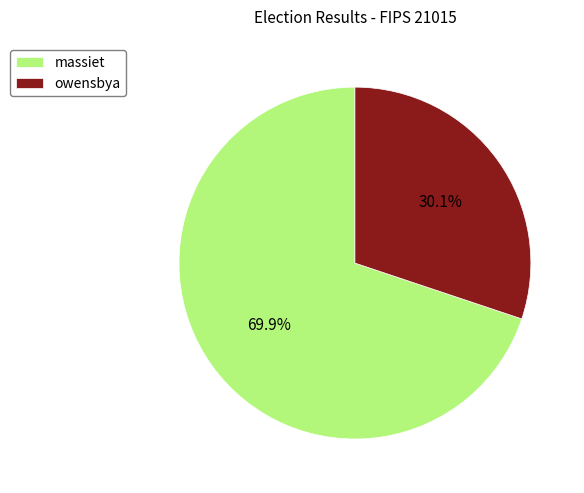

What portion of the pie excludes owensbya?

69.9%